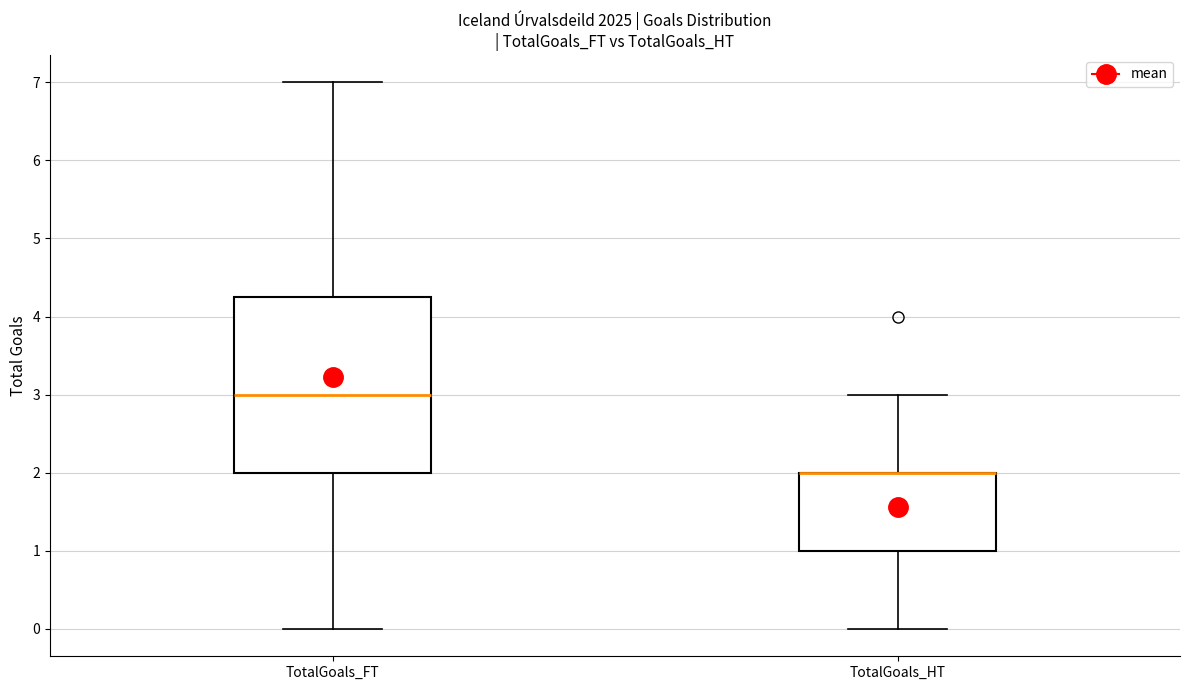

Which box is the tallest, from its lower edge to its upper edge?

TotalGoals_FT